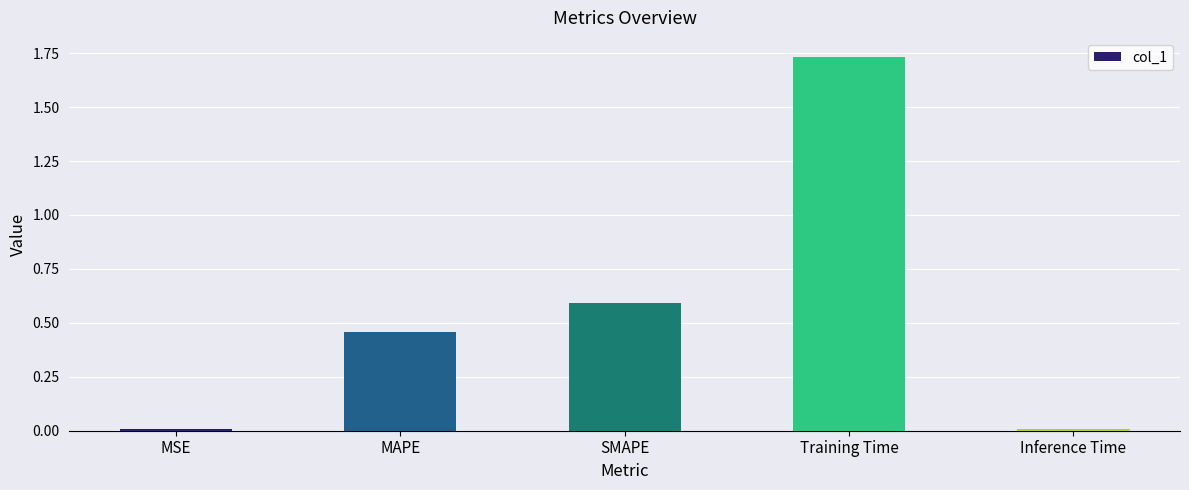

What is the sum of all values?

2.8